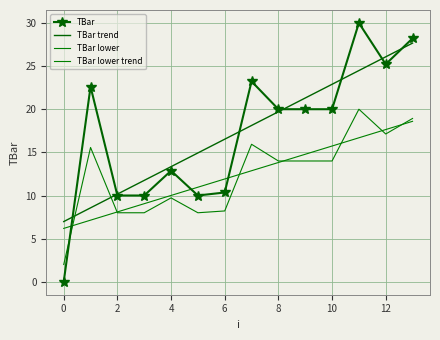

List the series in order of their peak value, lowest first.

TBar lower trend, TBar lower, TBar trend, TBar